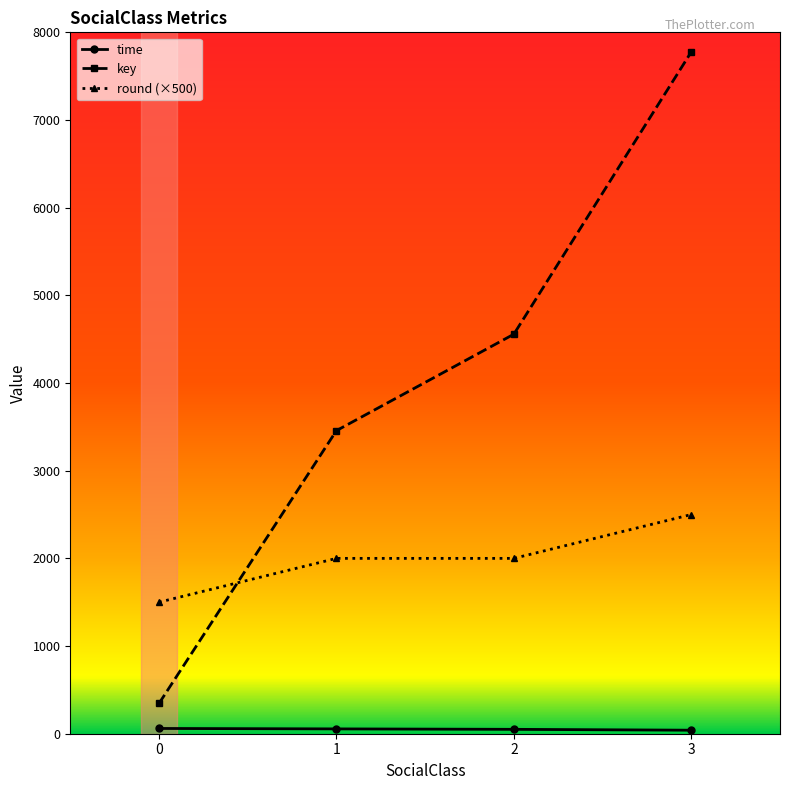

What is the maximum value shown in the chart?

7777